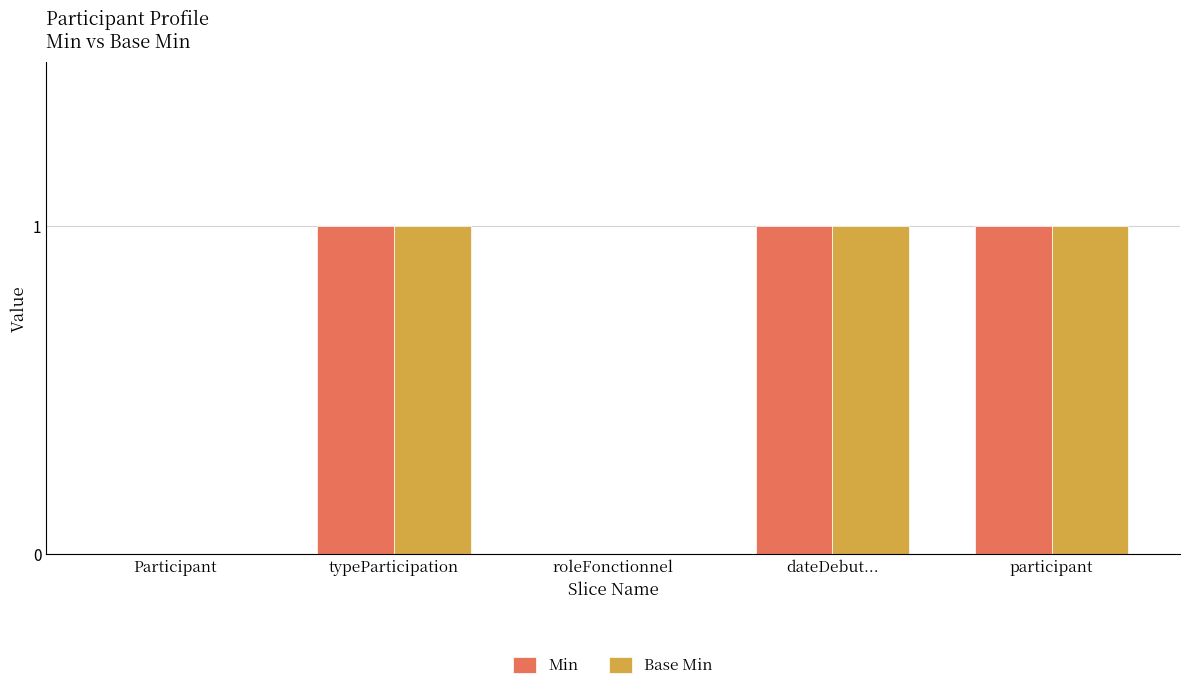

Is it true that Base Min equals 2 at participant?

False